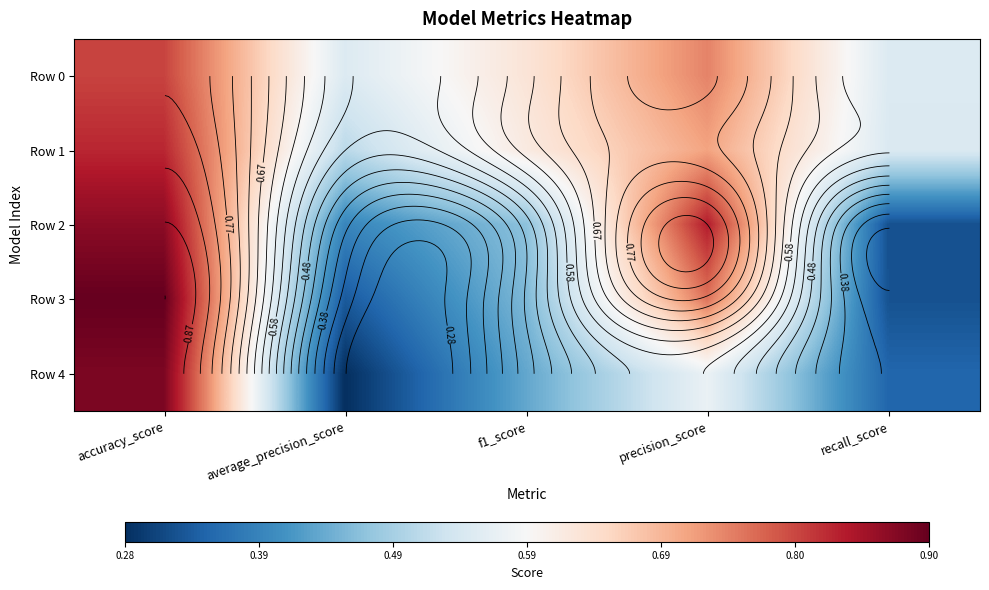

What is the spread (max minus min) of values at precision_score?

0.3